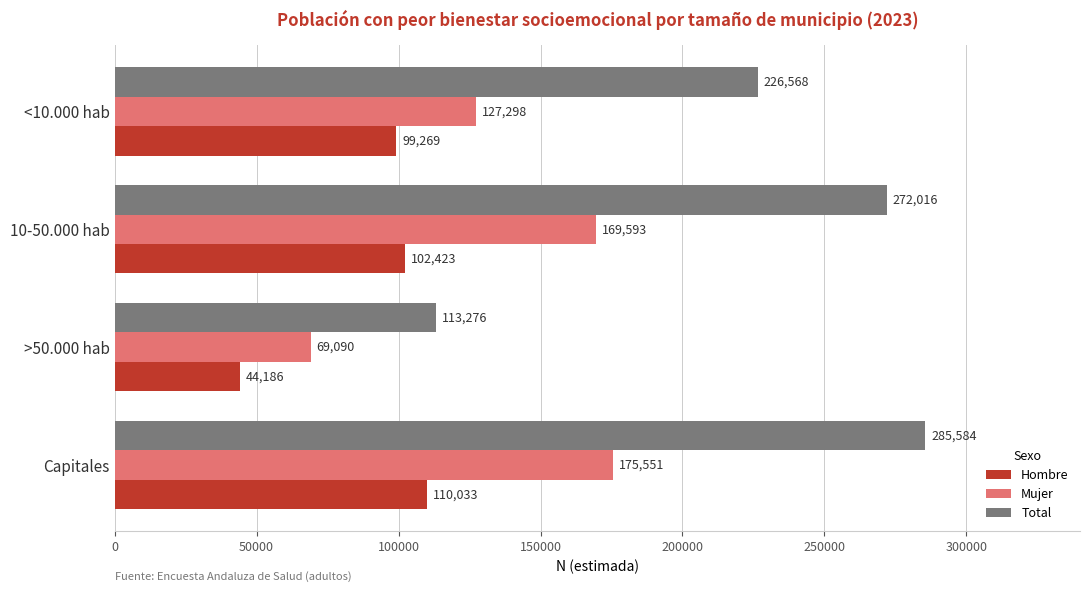

What is the smallest value displayed?

44186